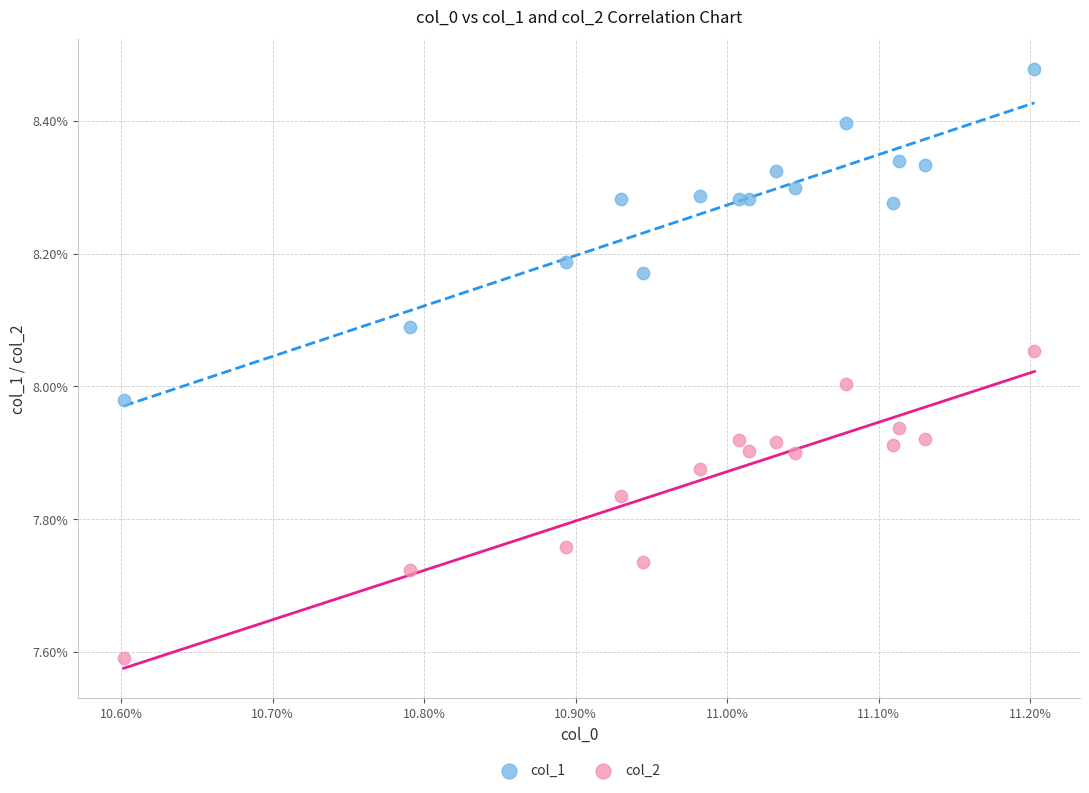

Which series reaches the maximum Y coordinate?

col_1